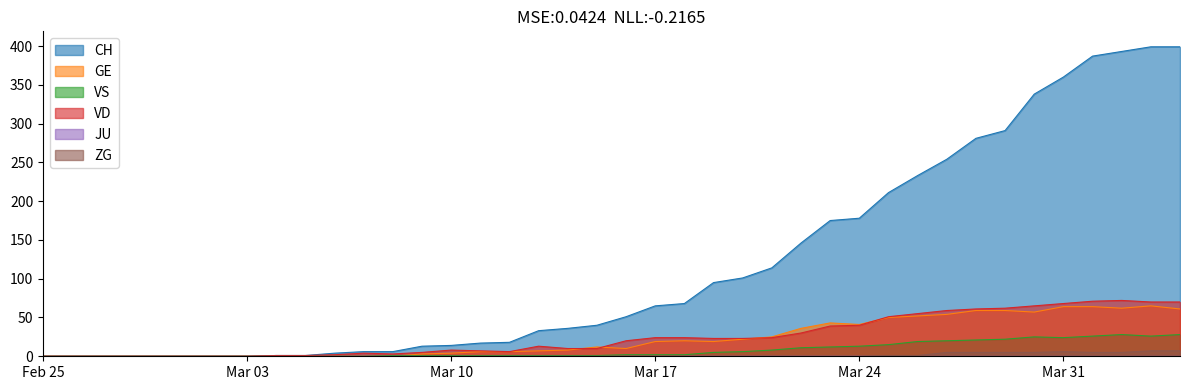

True or false: CH and GE intersect in this chart.

False